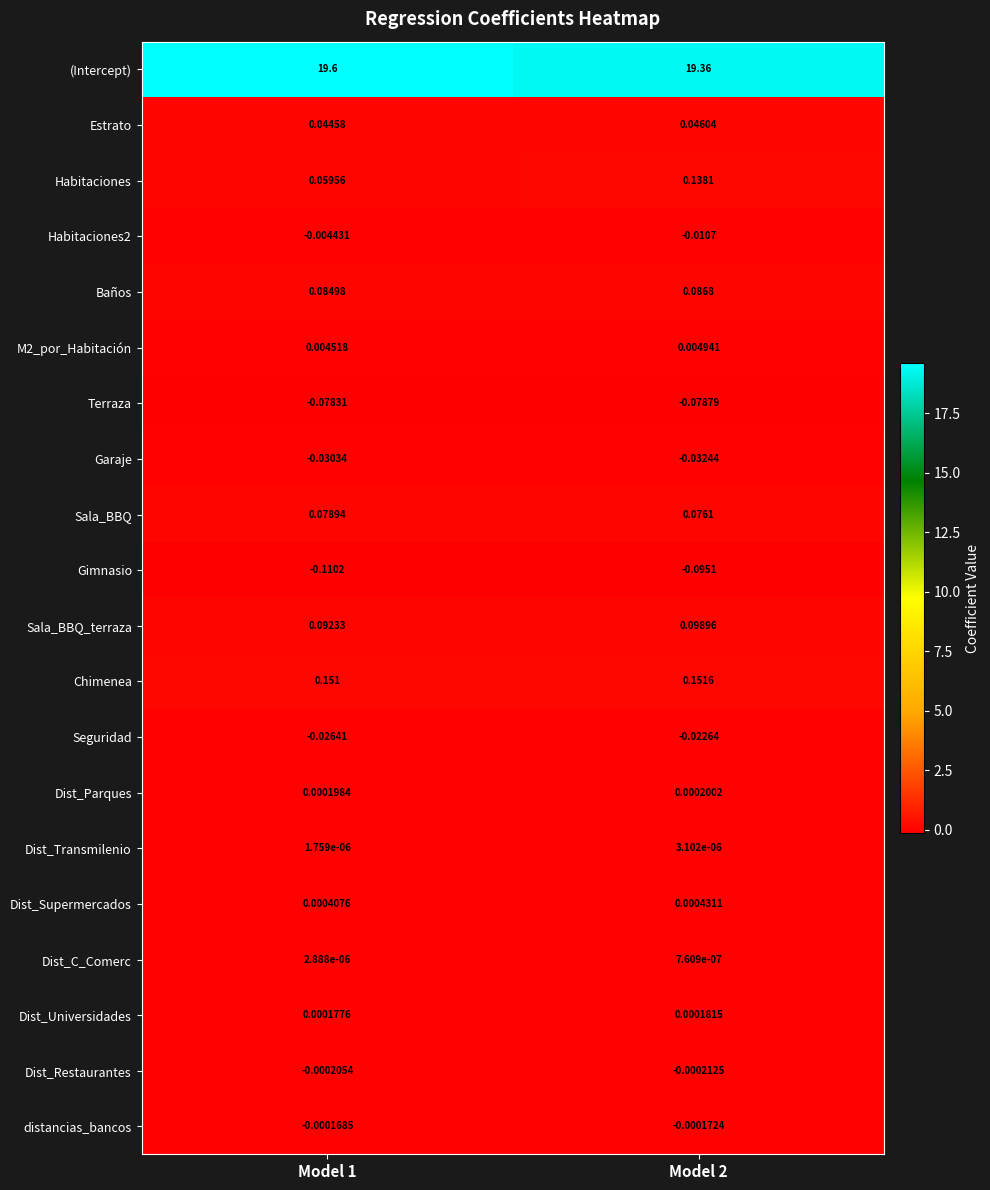

Which series has the widest spread of values?

(Intercept)